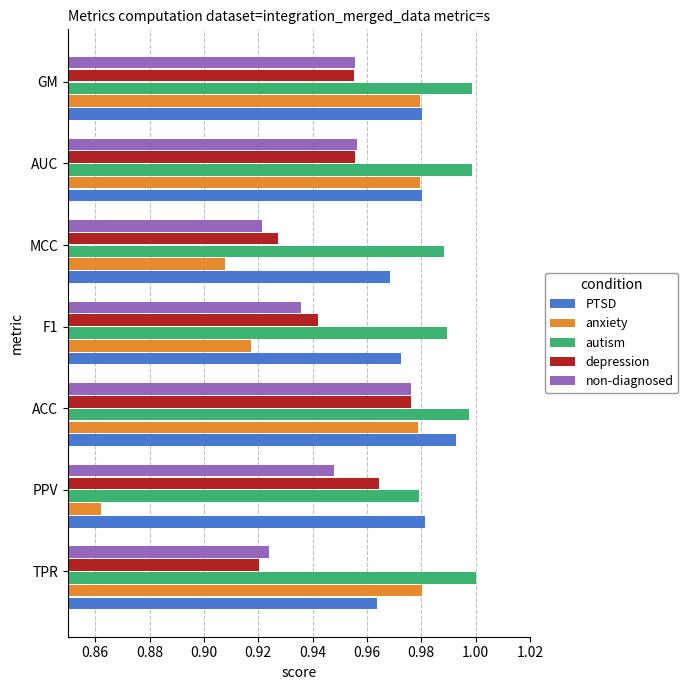

Where is PTSD nearest to the value 0?

TPR